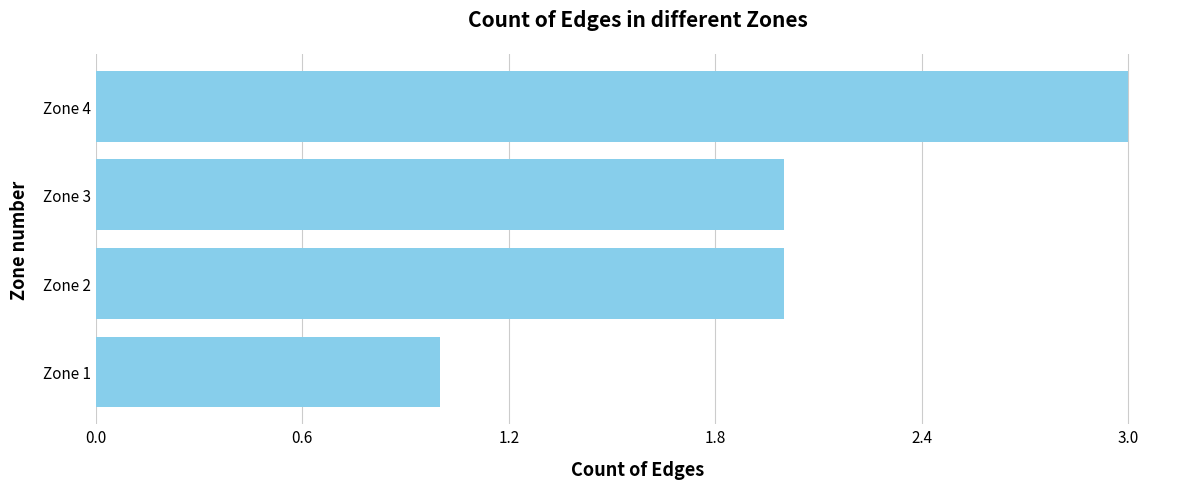

What is the difference between the maximum and minimum values?

2